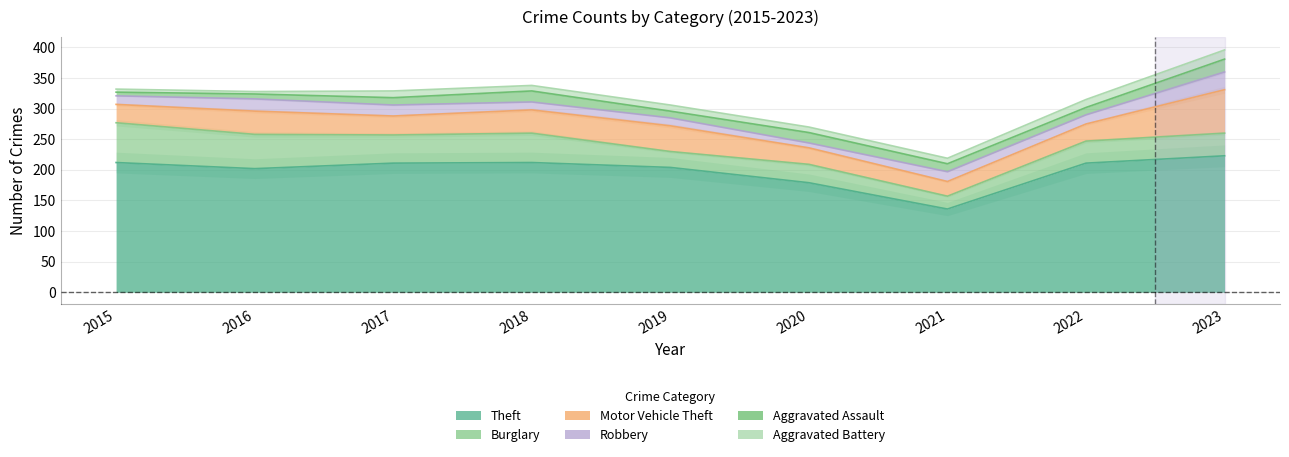

Reading left to right, what are all the values shown in this chart?

Theft: 2015=212	2016=202	2017=211	2018=212	2019=204	2020=179	2021=136	2022=211	2023=223
Burglary: 2015=65	2016=56	2017=46	2018=48	2019=26	2020=30	2021=21	2022=36	2023=37
Motor Vehicle Theft: 2015=30	2016=38	2017=31	2018=38	2019=42	2020=27	2021=24	2022=28	2023=71
Robbery: 2015=14	2016=20	2017=18	2018=13	2019=13	2020=8	2021=16	2022=15	2023=29
Aggravated Assault: 2015=6	2016=8	2017=12	2018=18	2019=11	2020=17	2021=13	2022=12	2023=21
Aggravated Battery: 2015=5	2016=4	2017=11	2018=9	2019=10	2020=9	2021=9	2022=13	2023=15